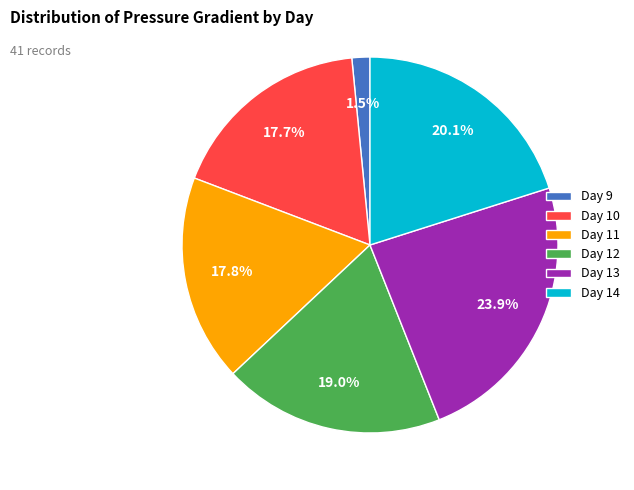

Is there any slice that represents more than half of the pie?

No